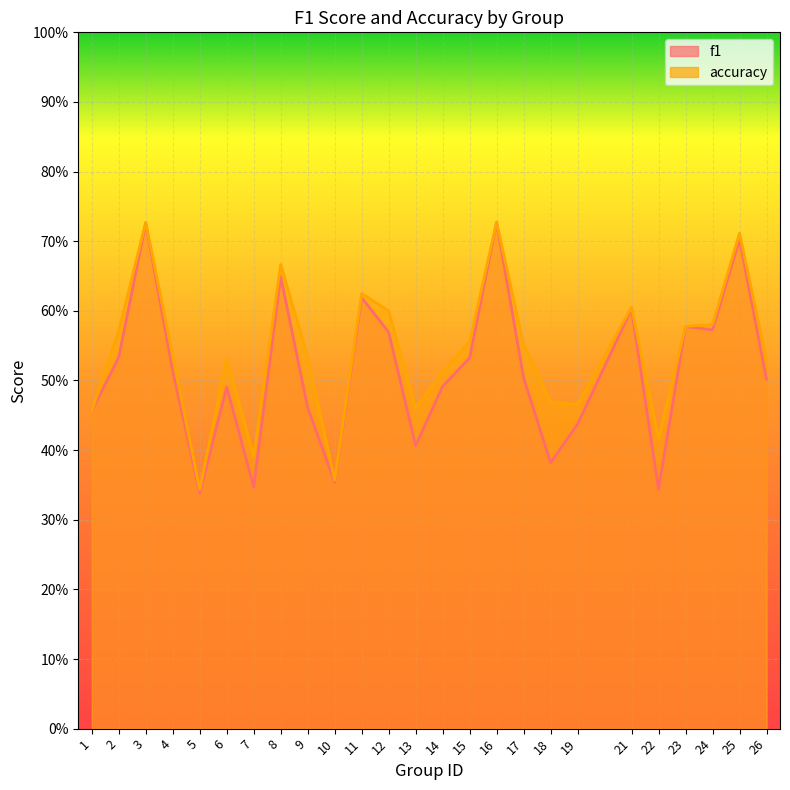

Reading right to left, list all the values displayed in this chart.

f1: 0.5	0.7	0.6	0.6	0.3	0.6	0.4	0.4	0.5	0.7	0.5	0.5	0.4	0.6	0.6	0.4	0.5	0.6	0.3	0.5	0.3	0.5	0.7	0.5	0.5
accuracy: 0.5	0.7	0.6	0.6	0.4	0.6	0.5	0.5	0.6	0.7	0.6	0.5	0.5	0.6	0.6	0.4	0.5	0.7	0.4	0.5	0.3	0.5	0.7	0.6	0.5